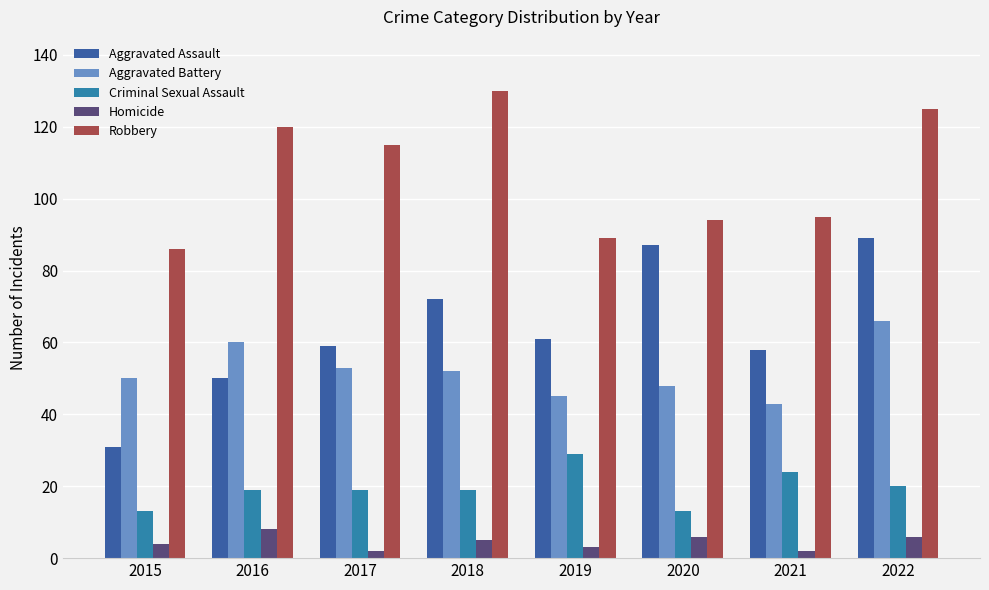

How many bars are there in each group?

5